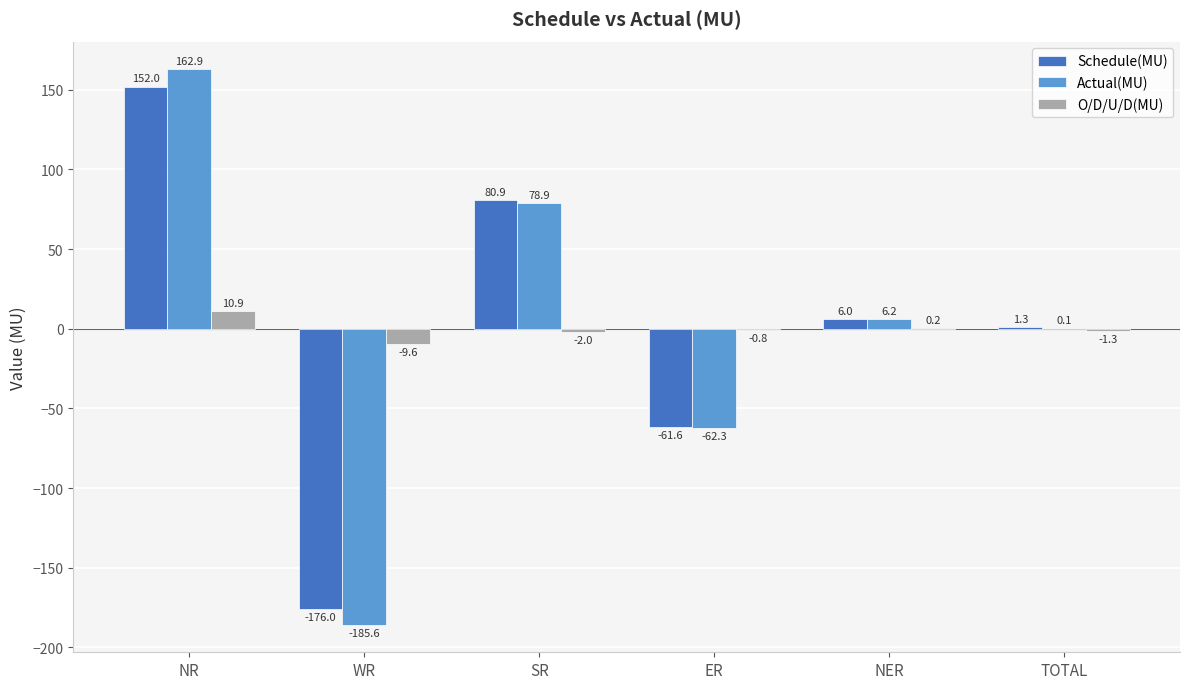

Which series changed the most between WR and ER?

Actual(MU)